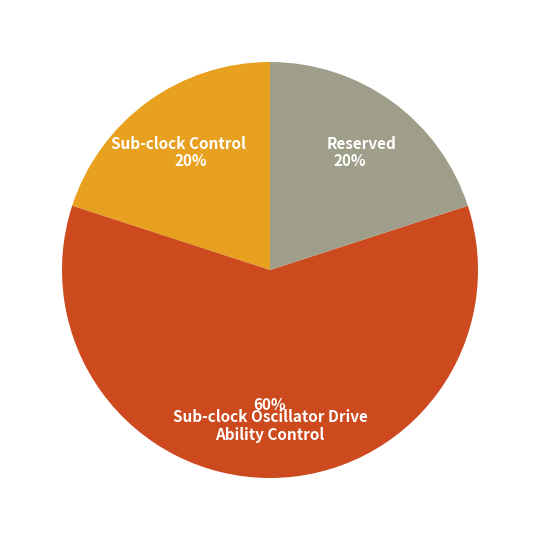

What is the largest slice in the pie chart?

Sub-clock Oscillator Drive Ability Control